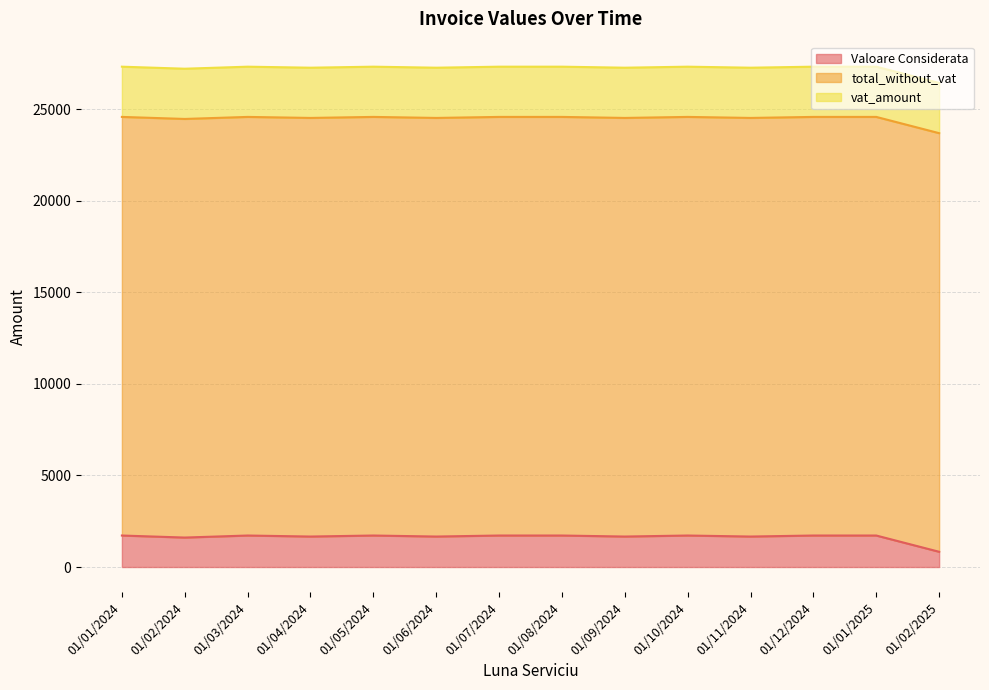

What is the sum of all vat_amount values?

38400.0